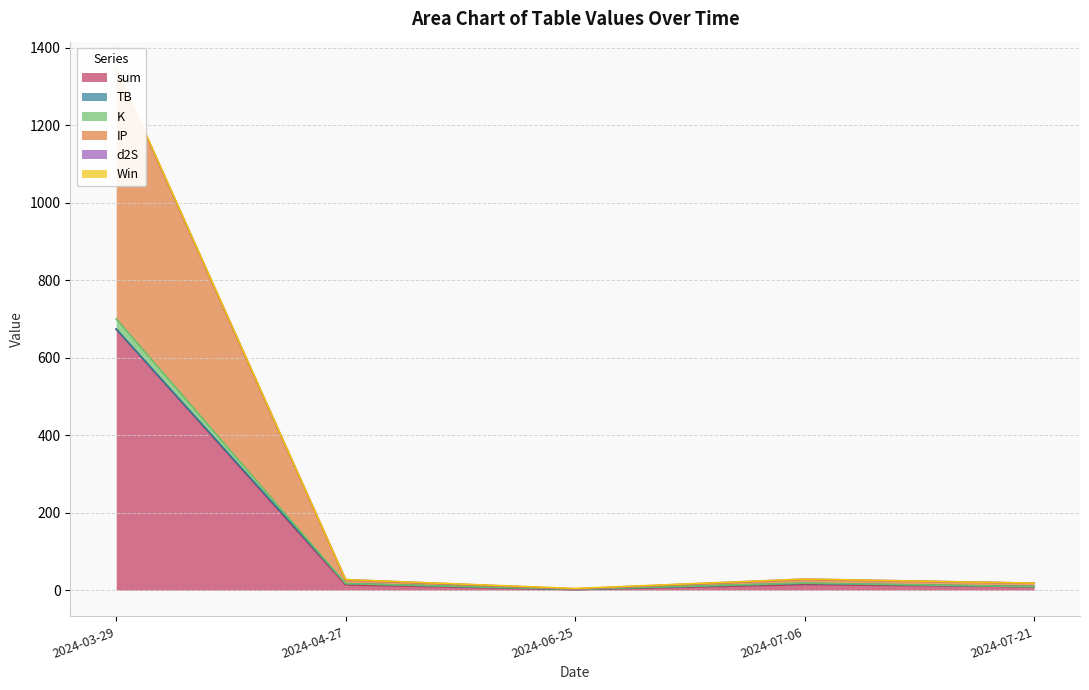

What is the label of the 3rd point from the right?

2024-06-25